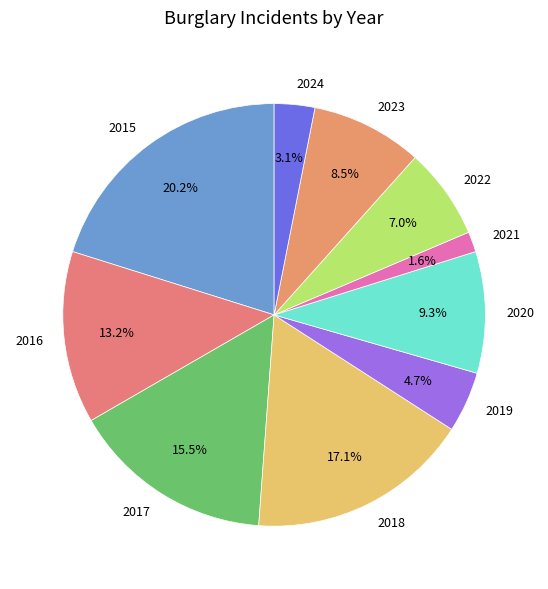

Combined, what portion of the pie is 2022 and 2016?

20.2%